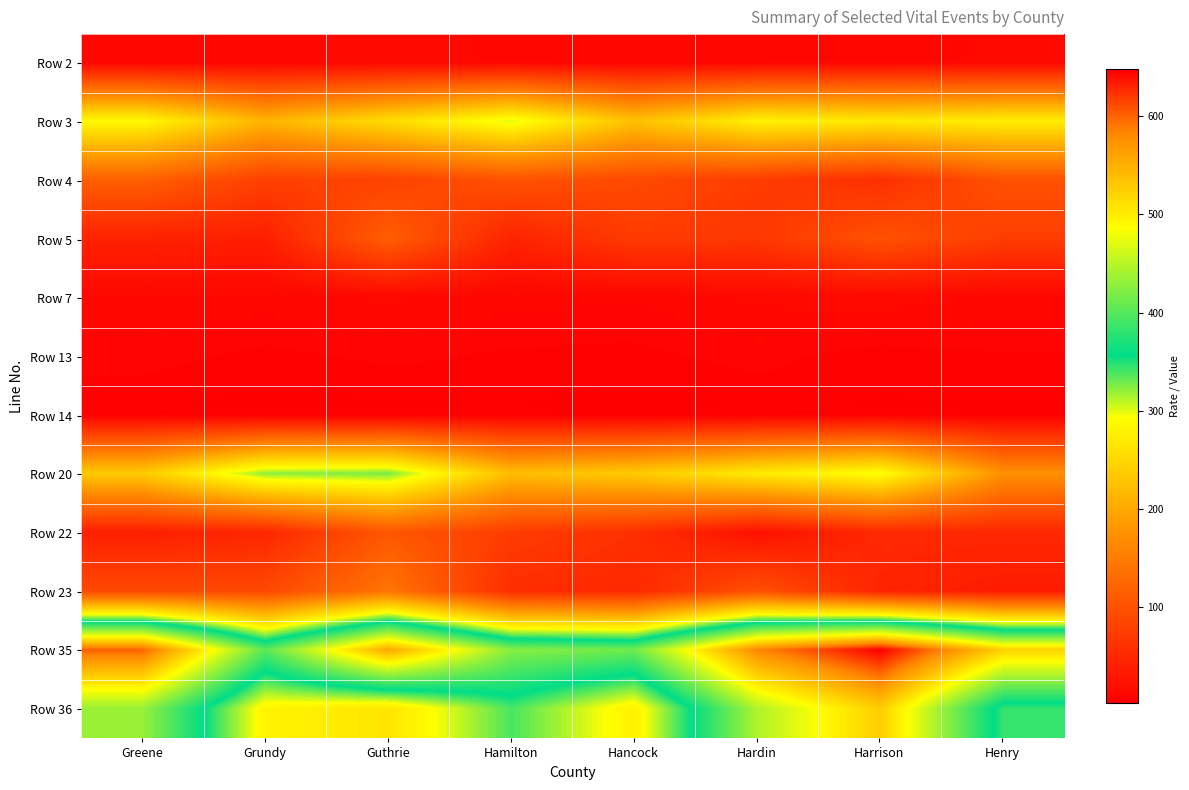

Reading left to right, transcribe all the data shown in this chart.

Row 2: Greene=9.3	Grundy=10.2	Guthrie=13.1	Hamilton=11.0	Hancock=9.4	Hardin=10.3	Harrison=11.0	Henry=11.9
Row 3: Greene=287.2	Grundy=212.6	Guthrie=256.8	Hamilton=301.7	Hancock=225.2	Hardin=278.9	Harrison=269.0	Henry=275.0
Row 4: Greene=117.0	Grundy=78.7	Guthrie=81.1	Hamilton=100.6	Hancock=90.1	Hardin=73.7	Harrison=58.5	Henry=100.0
Row 5: Greene=42.6	Grundy=39.4	Guthrie=114.9	Hamilton=44.7	Hancock=72.1	Hardin=68.4	Harrison=99.4	Henry=75.0
Row 7: Greene=11.6	Grundy=10.3	Guthrie=12.3	Hamilton=10.0	Hancock=9.2	Hardin=12.5	Harrison=14.1	Henry=10.5
Row 13: Greene=7.7	Grundy=5.7	Guthrie=7.3	Hamilton=6.0	Hancock=5.7	Hardin=7.7	Harrison=4.9	Henry=6.3
Row 14: Greene=4.1	Grundy=1.9	Guthrie=2.7	Hamilton=3.7	Hancock=1.5	Hardin=4.0	Harrison=3.5	Henry=2.9
Row 20: Greene=236.5	Grundy=322.0	Guthrie=326.9	Hamilton=221.8	Hancock=236.6	Hardin=272.0	Harrison=295.2	Henry=173.9
Row 22: Greene=39.4	Grundy=48.3	Guthrie=106.0	Hamilton=73.9	Hancock=59.2	Hardin=21.8	Harrison=51.3	Henry=49.7
Row 23: Greene=88.7	Grundy=88.6	Guthrie=141.4	Hamilton=55.4	Hancock=50.7	Hardin=97.9	Harrison=44.9	Henry=34.8
Row 35: Greene=601.0	Grundy=402.5	Guthrie=556.6	Hamilton=425.1	Hancock=414.1	Hardin=582.0	Harrison=648.1	Henry=521.8
Row 36: Greene=433.5	Grundy=281.8	Guthrie=265.1	Hamilton=338.9	Hancock=278.9	Hardin=446.0	Harrison=526.1	Henry=342.9